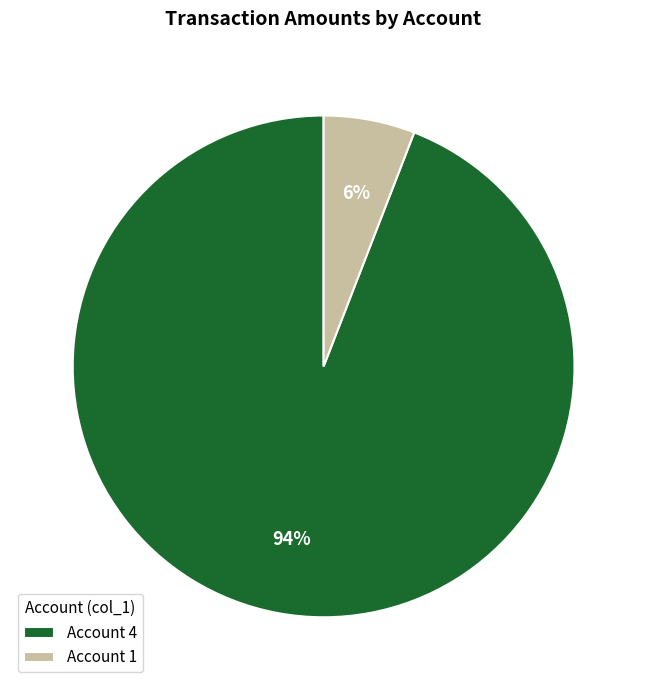

To the nearest percent, what portion does Account 1 represent?

6%